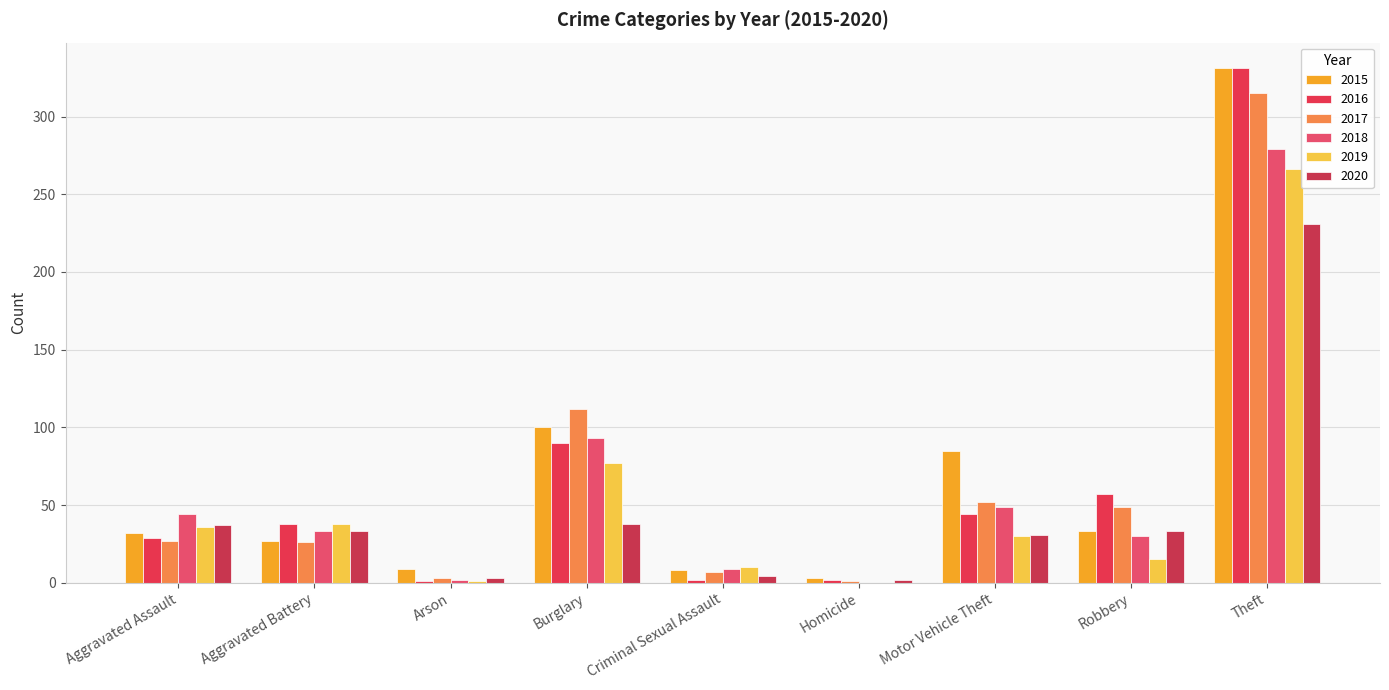

At which category is the sum across all series the highest?

Theft